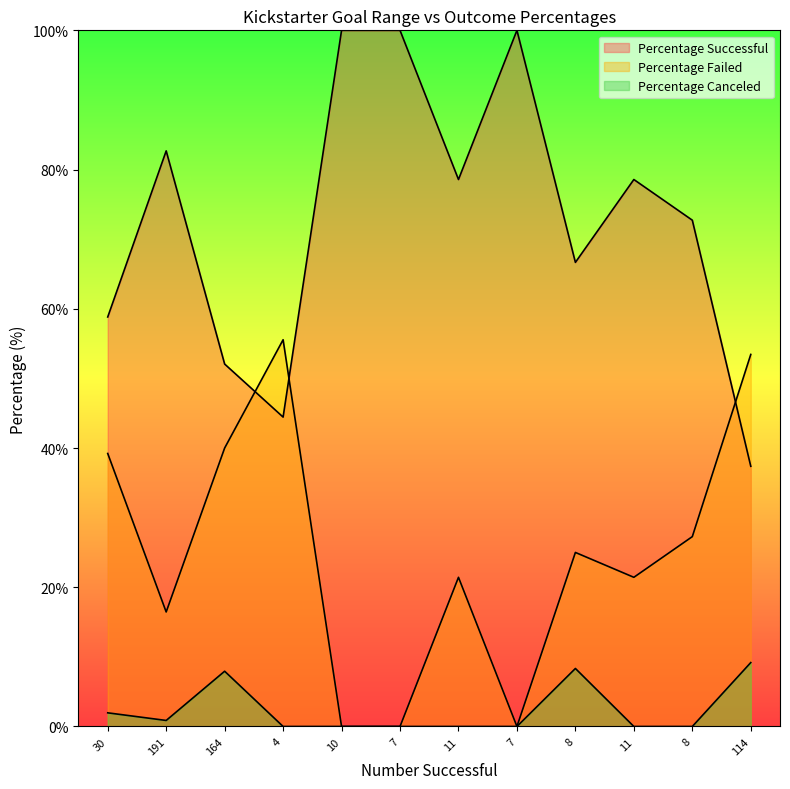

How many lines are shown in the chart?

3